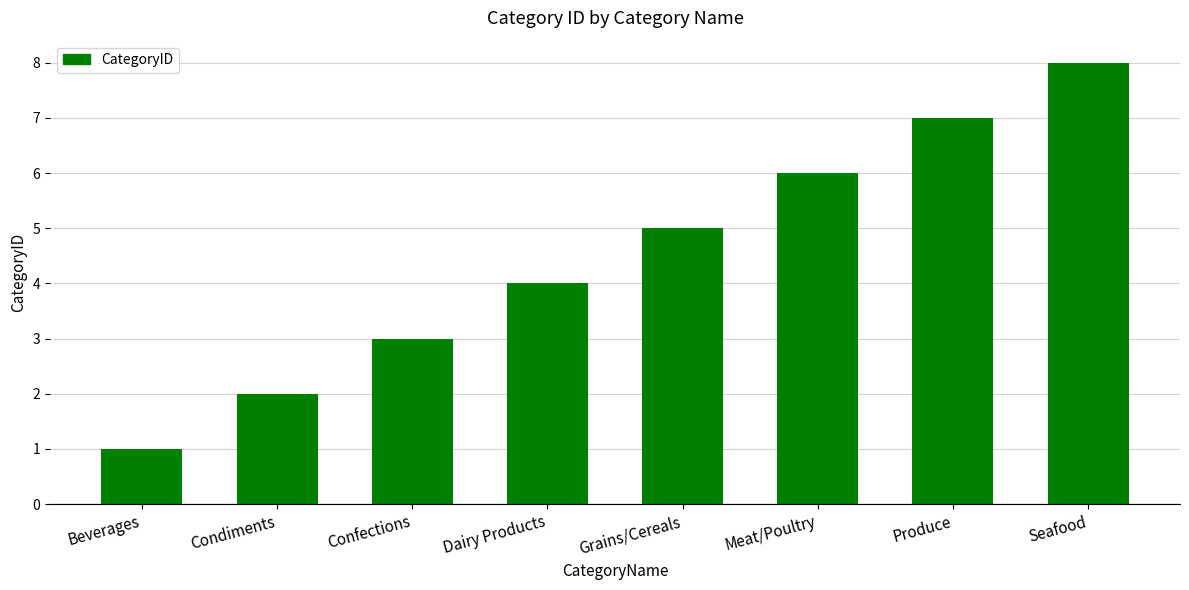

What value does the data have at Produce?

7